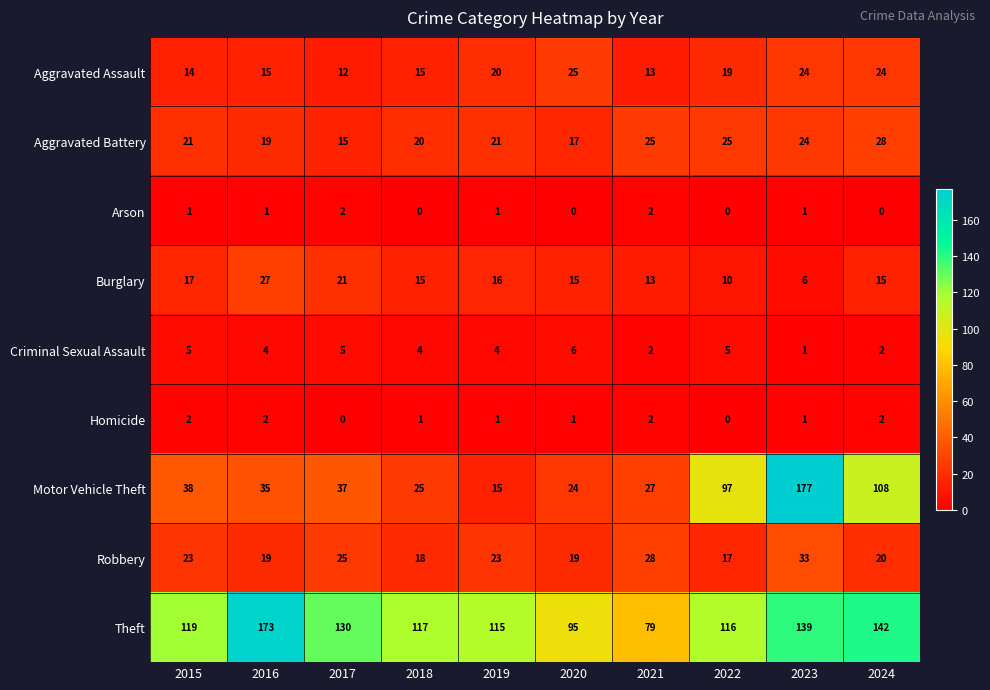

The Theft series shows 117 at 2018. True or false?

True